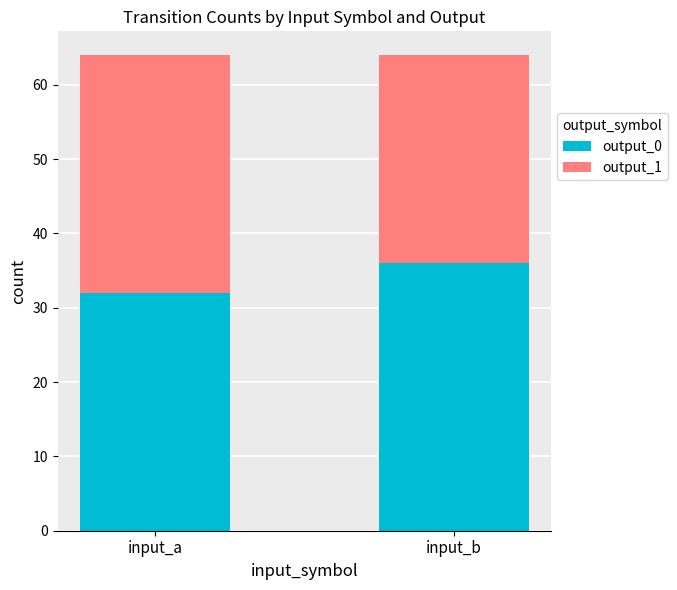

The output_0 series shows 32 at input_a. True or false?

True